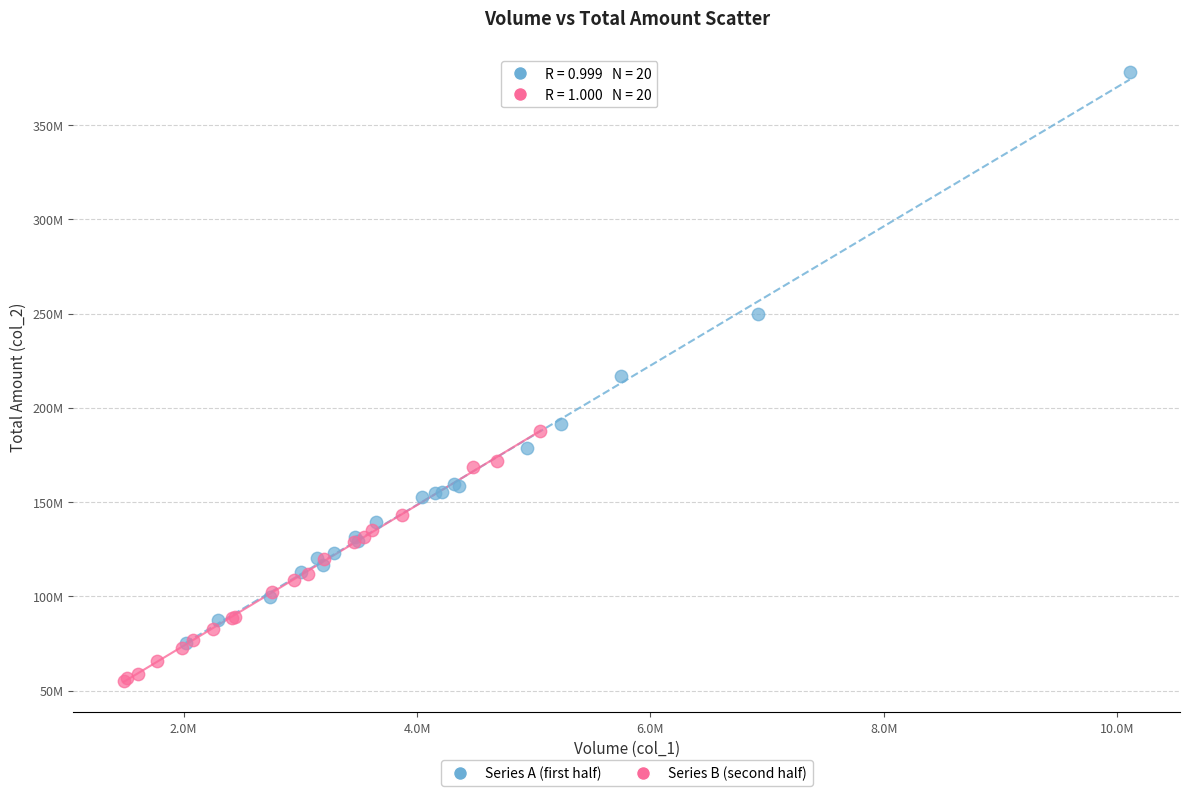

What are all the series names shown in the legend?

Series A (first half), Series B (second half)